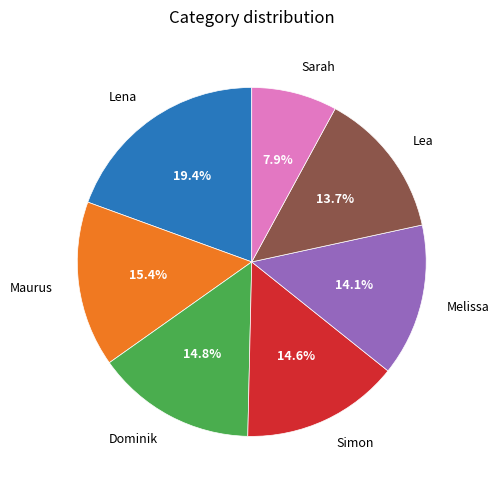

Combined, do Lea and Simon account for over 50%?

No